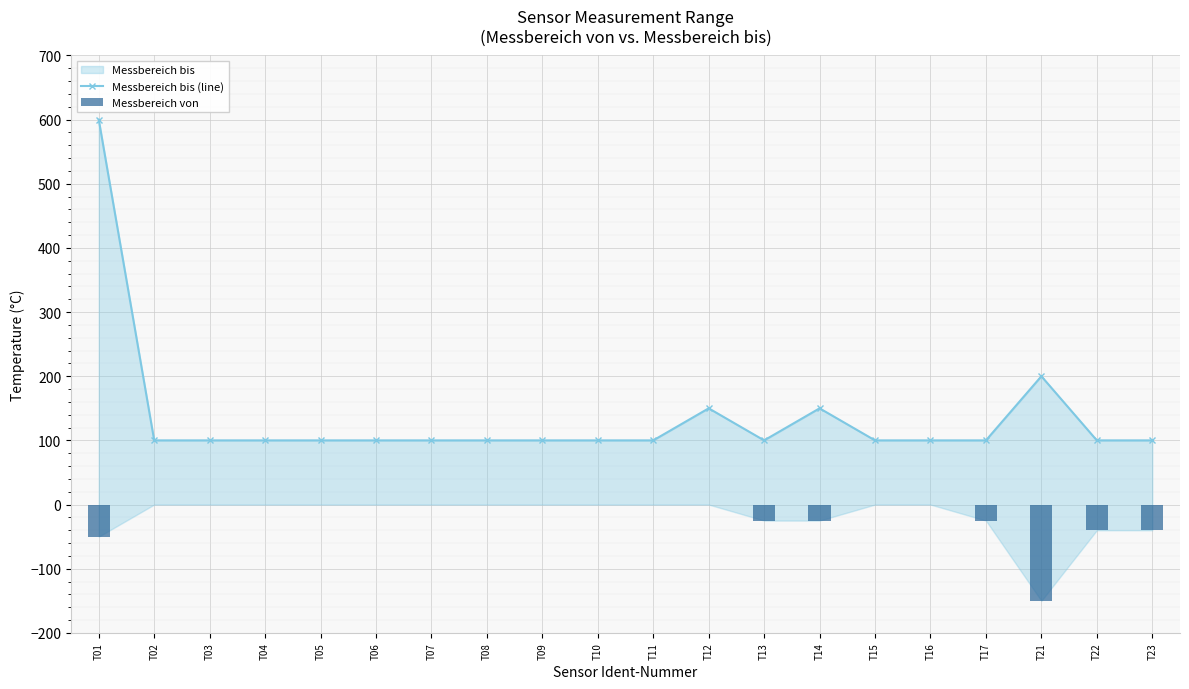

Rank the series by their average value, from lowest to highest.

Messbereich von, Messbereich bis (line)